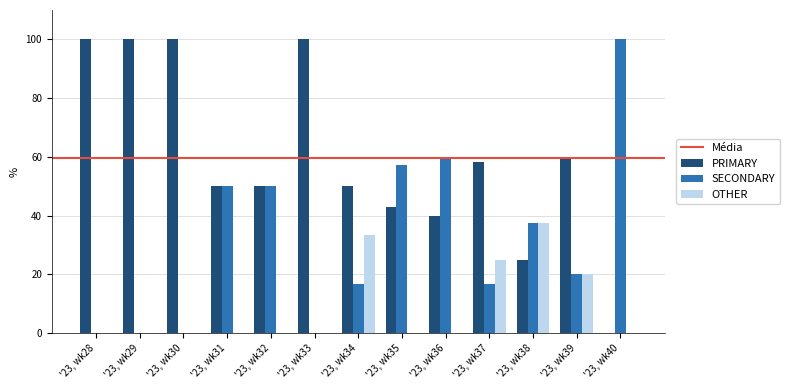

How many groups of bars are there?

13